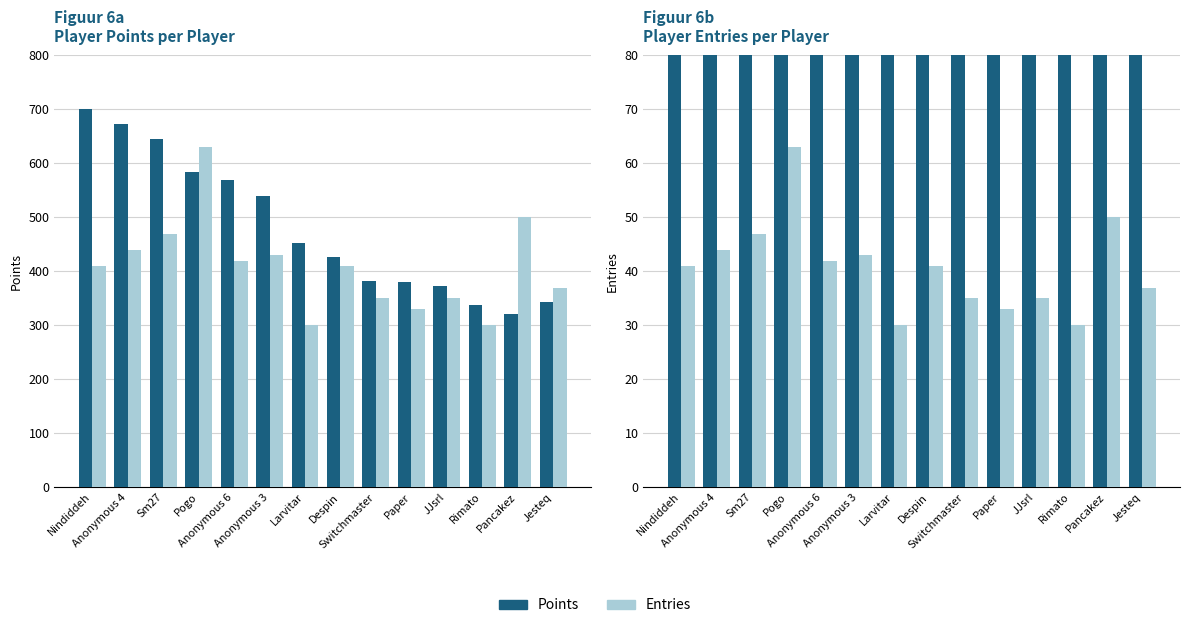

Which category has the lowest value in the Entries series?

Larvitar